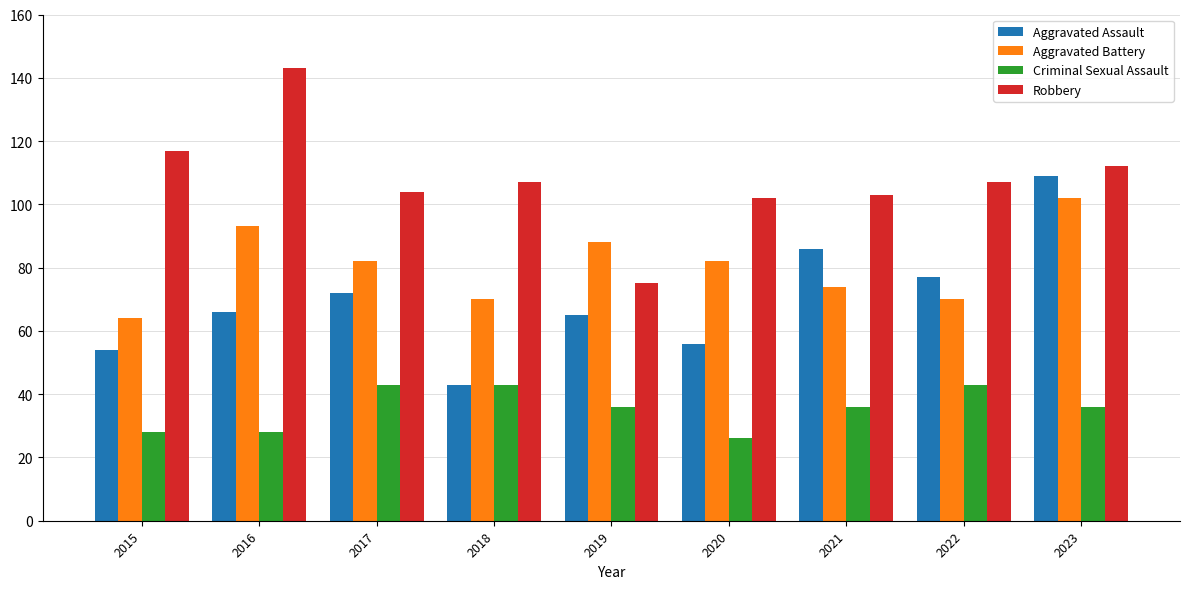

The Aggravated Battery series shows 64 at 2015. True or false?

True